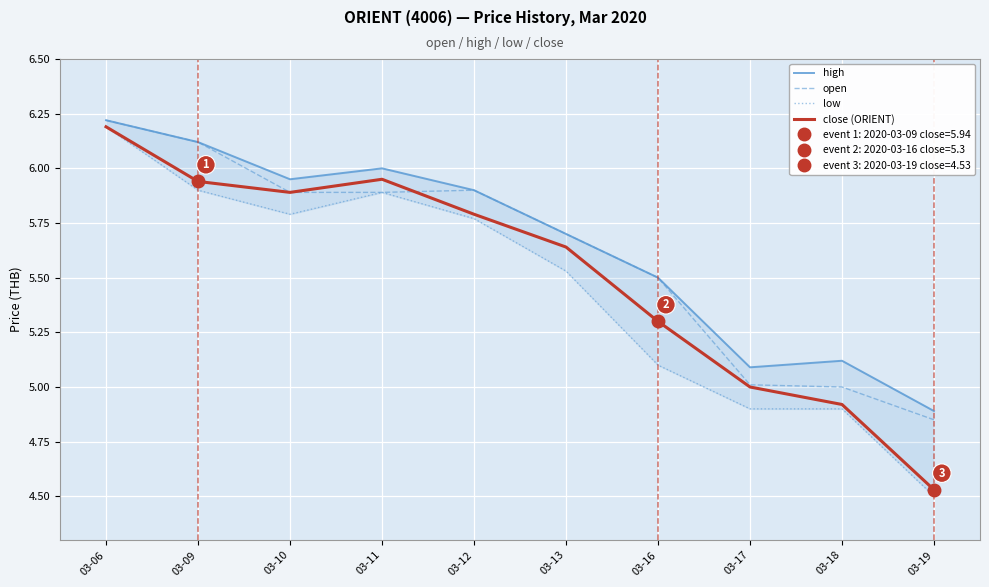

Where is the first local minimum for low?

03-10